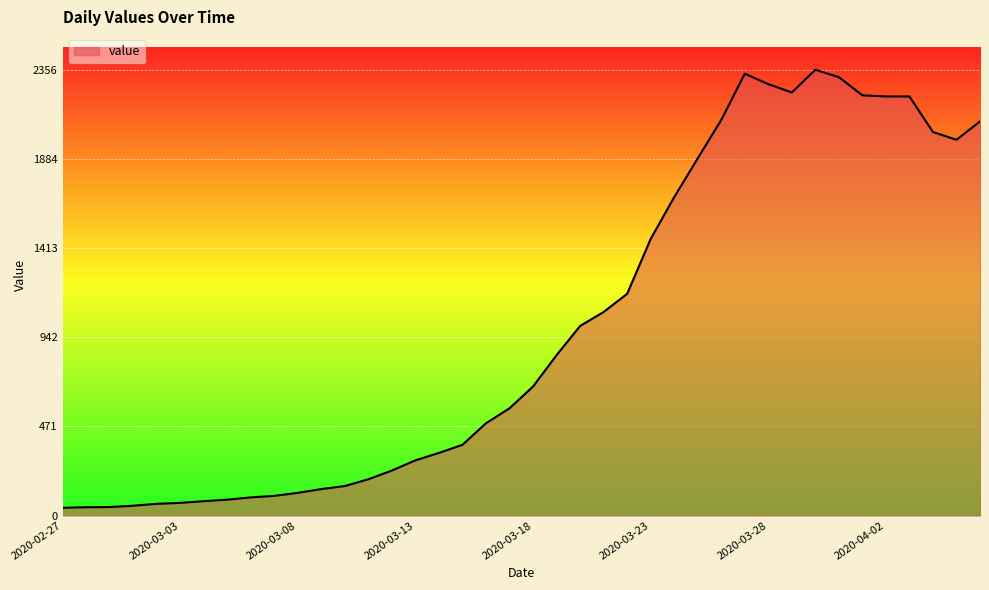

Reading left to right, what are all the values shown in this chart?

41	44	45	52	62	67	76	84	96	104	120	140	156	192	238	292	331	374	488	567	682	848	1002	1076	1172	1462	1683	1888	2091	2335	2280	2236	2356	2317	2221	2215	2215	2027	1986	2083